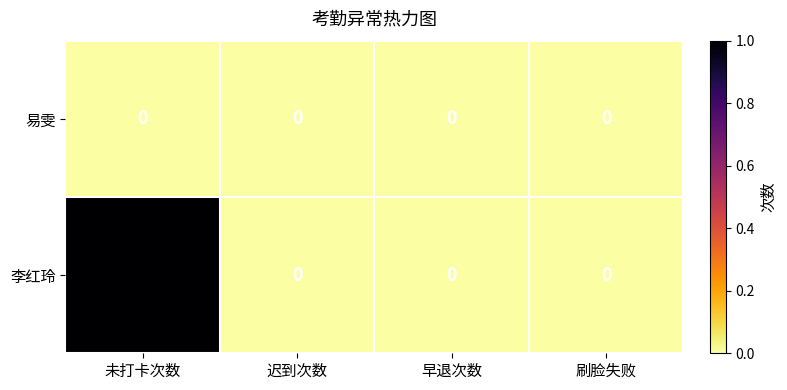

Count the number of data series in this chart.

2